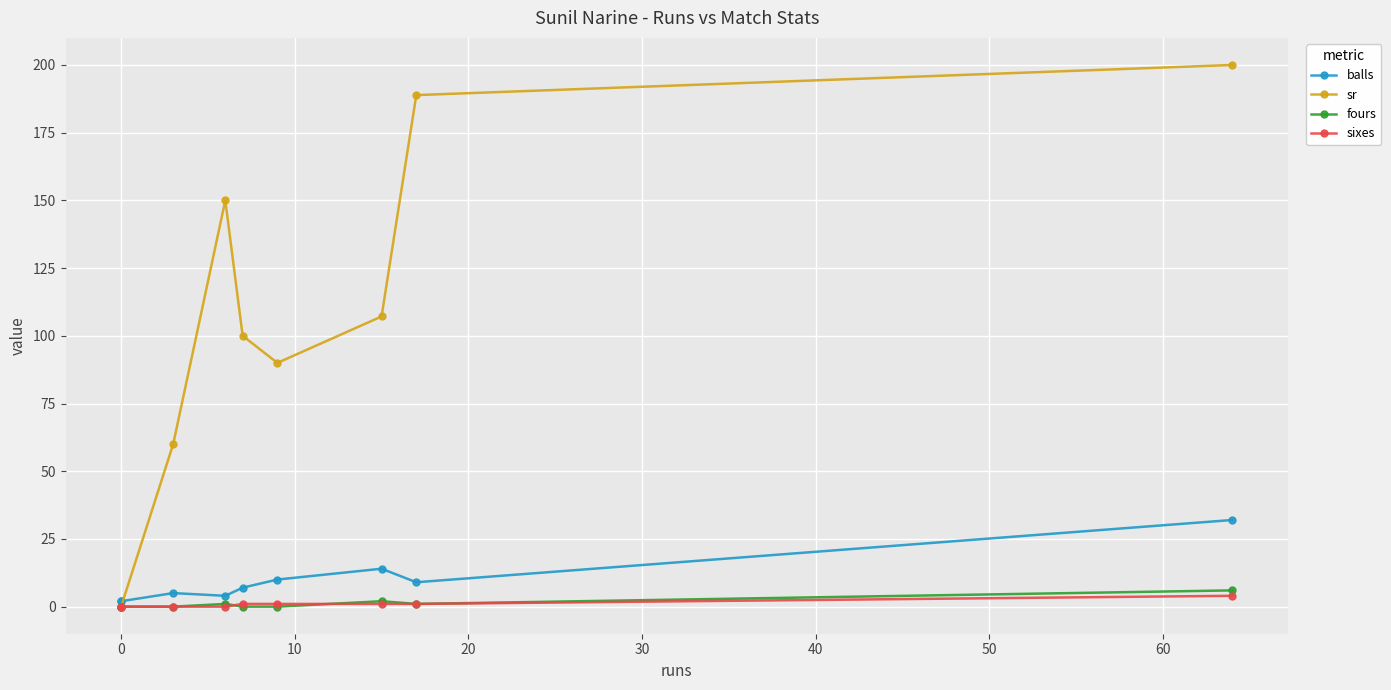

Where is sixes nearest to the value 2?

30